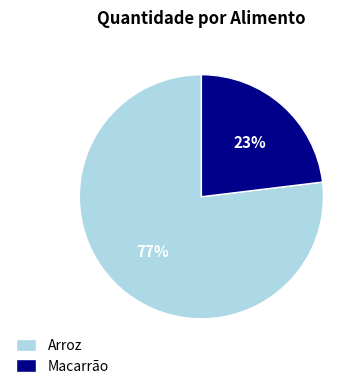

To the nearest percent, what percentage of the pie is Macarrão?

23%